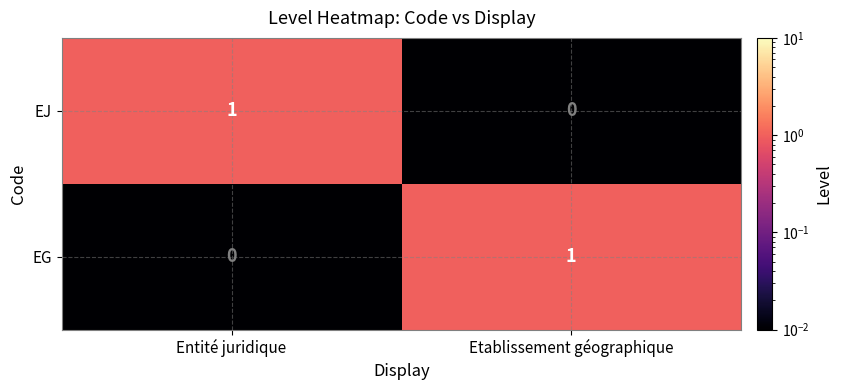

Reading left to right, what are all the values shown in this chart?

EJ: Entité juridique=1	Etablissement géographique=0
EG: Entité juridique=0	Etablissement géographique=1